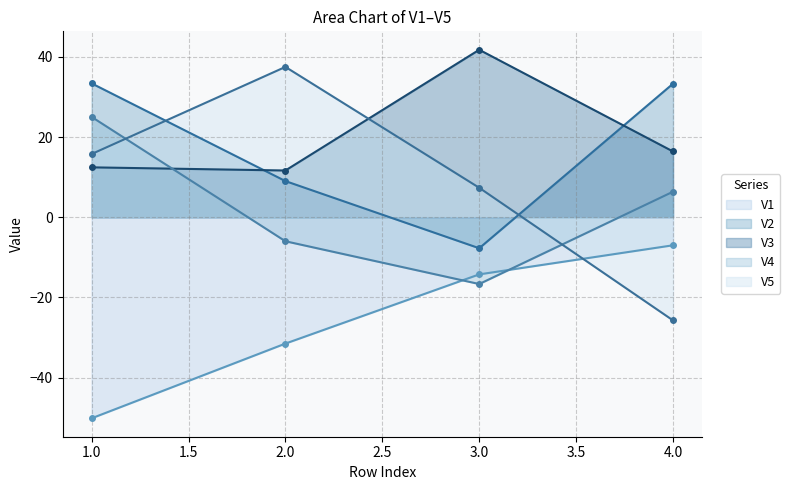

True or false: V3 and V1 cross at least once.

False